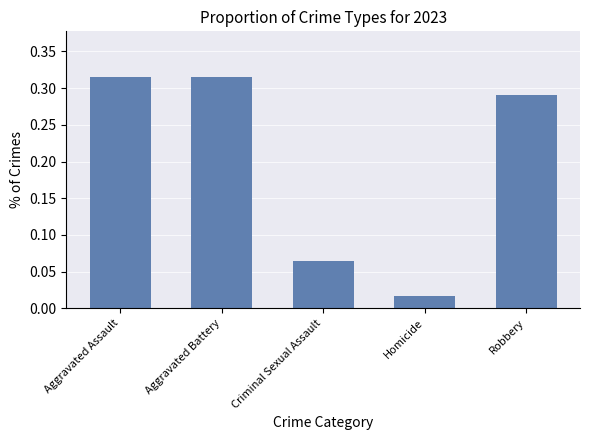

What is the label of the 3rd bar from the left?

Criminal Sexual Assault